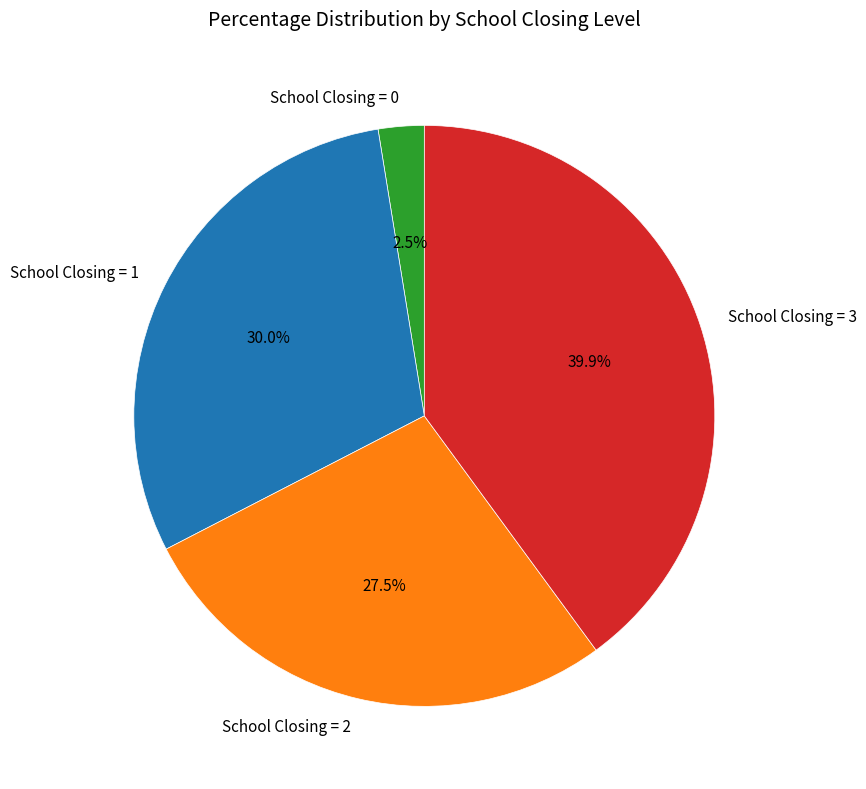

How many segments does this pie chart have?

4